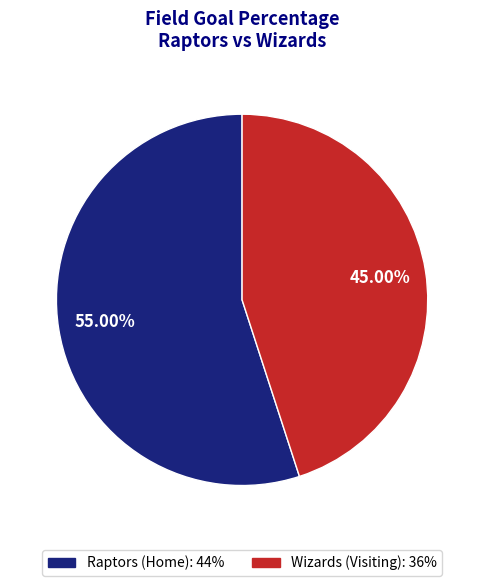

Count the number of slices in the pie.

2